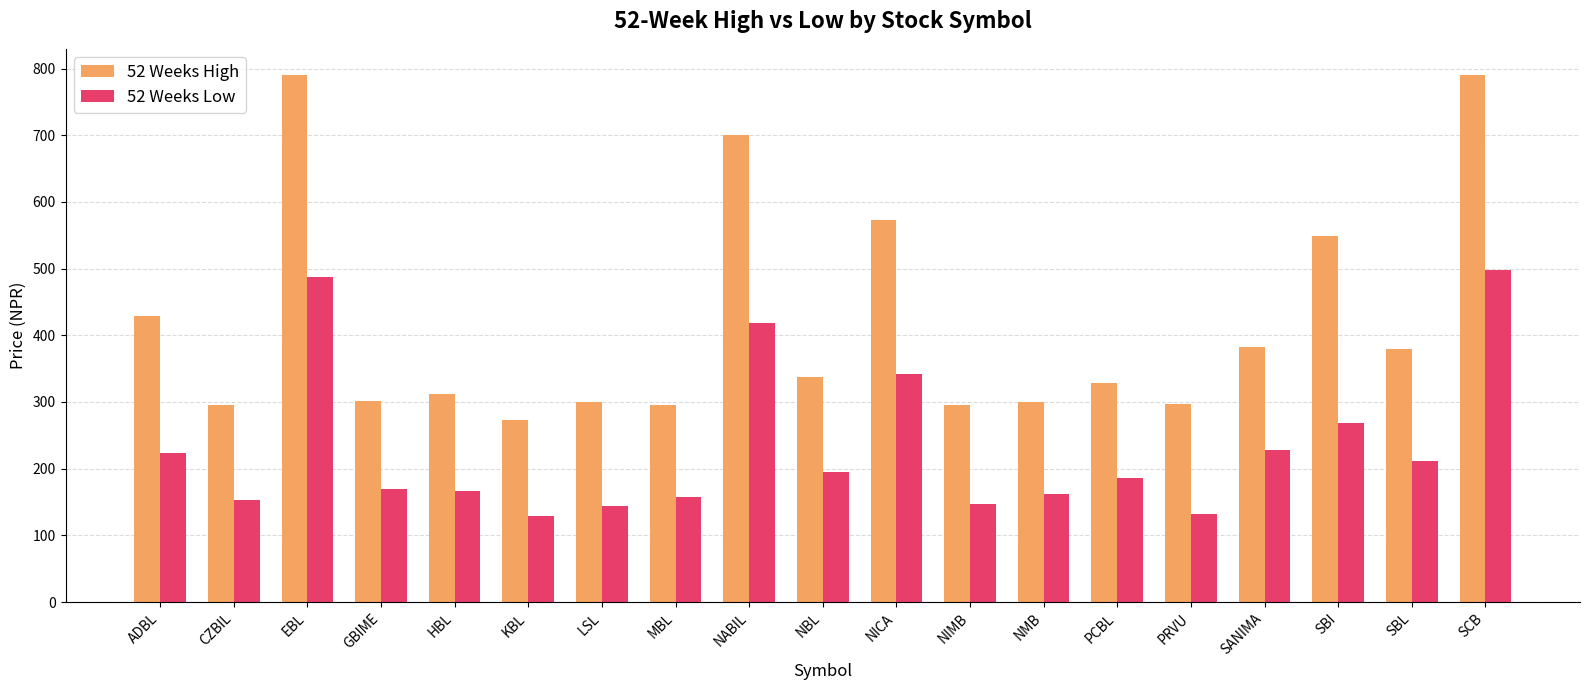

What are all the series names shown in the legend?

52 Weeks High, 52 Weeks Low